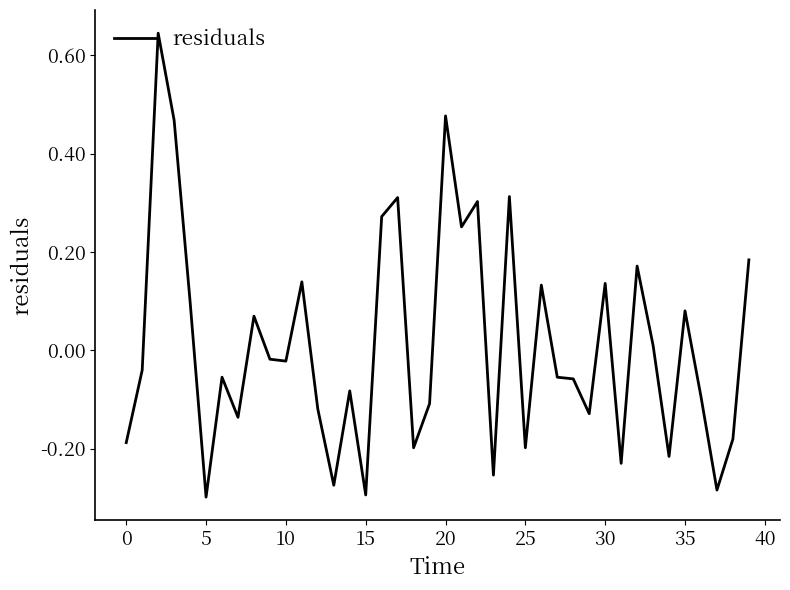

Where is the first local minimum?

5